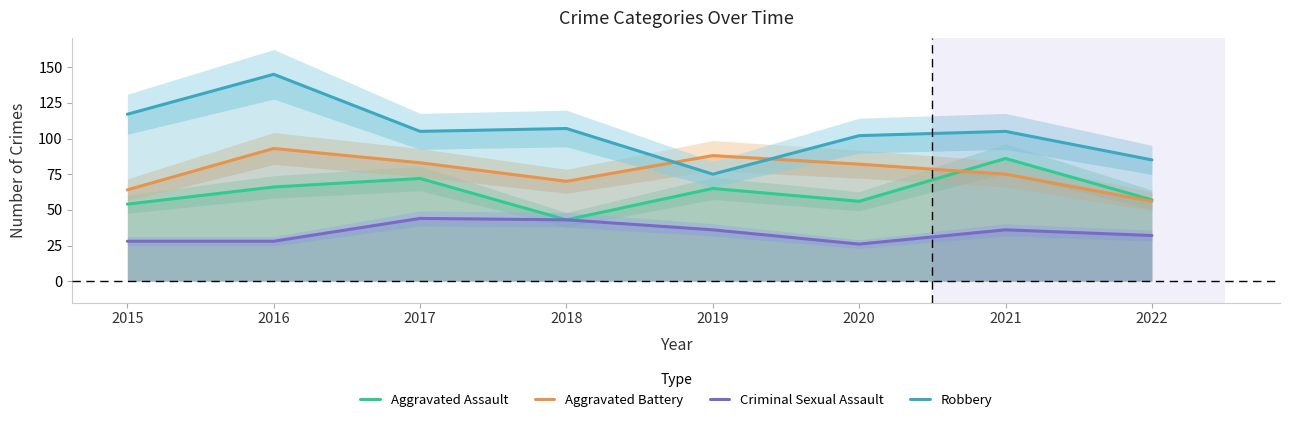

Which series changed the most between 2017 and 2019?

Robbery